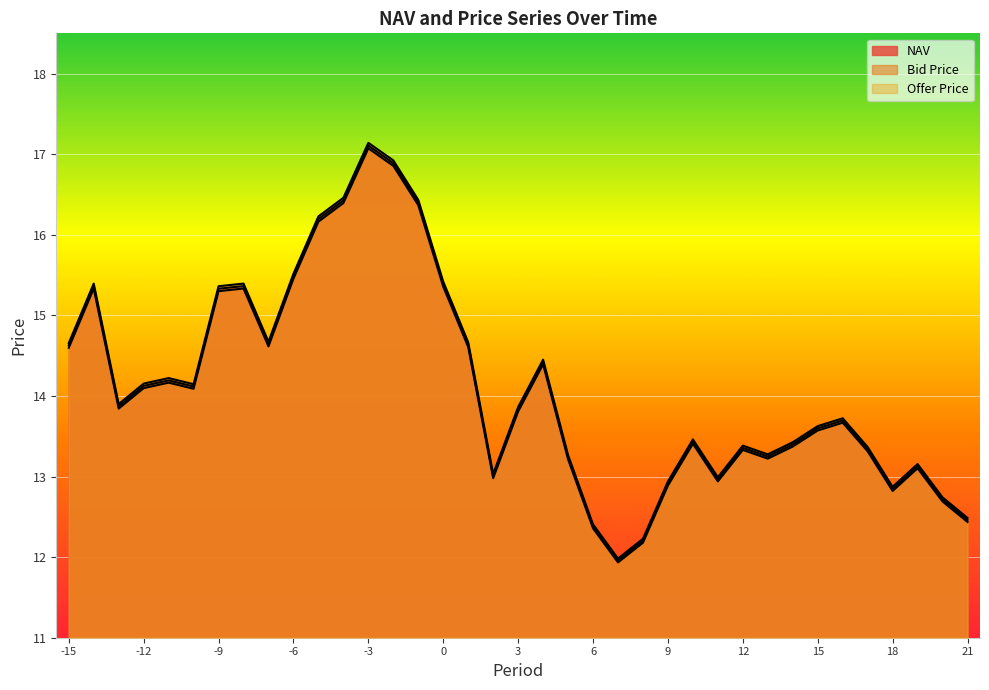

True or false: Offer Price and Bid Price cross at least once.

False